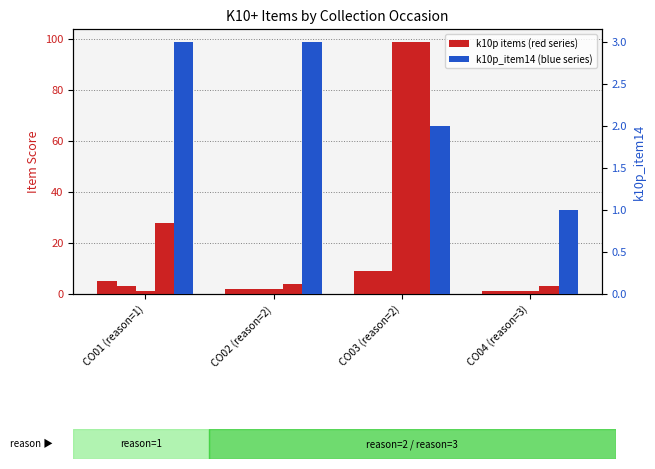

What is the difference between the maximum and minimum values in the k10p_item12 series?

98